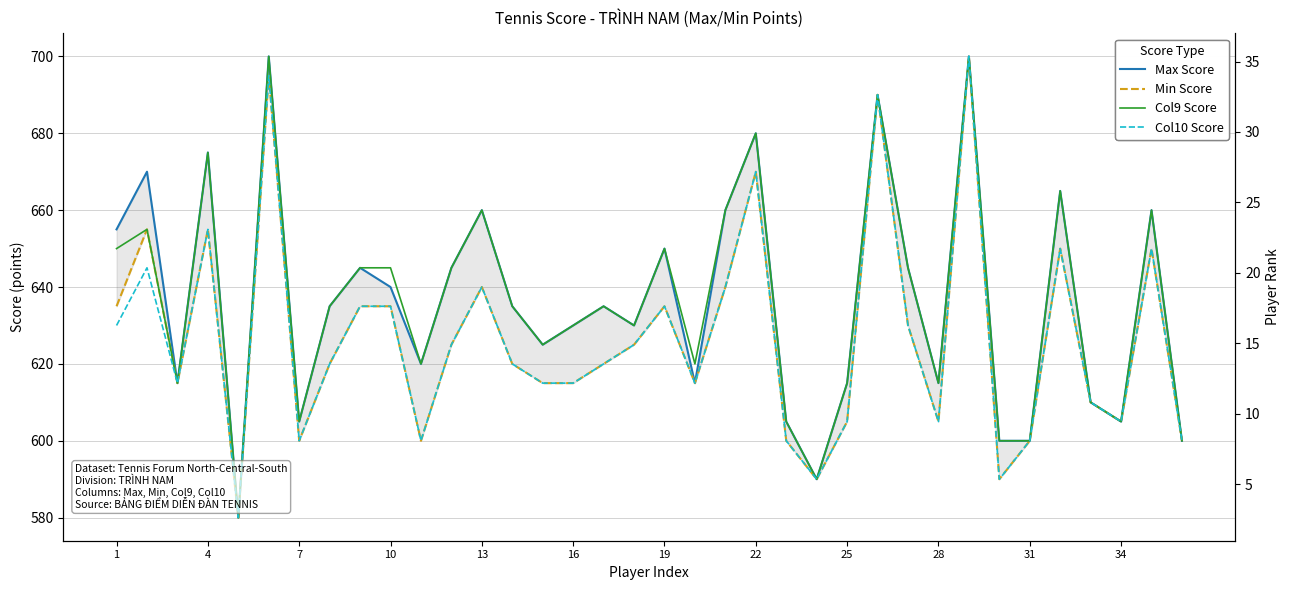

What is the smallest value displayed?

580